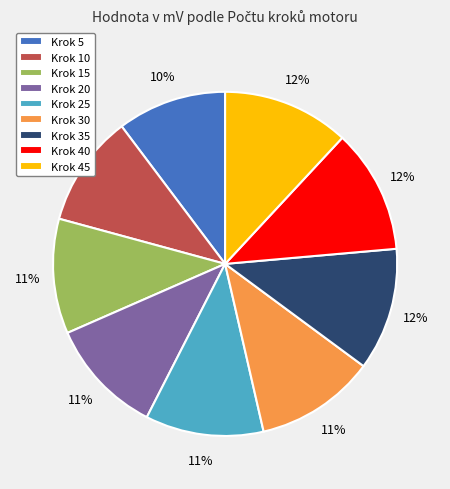

Is the sum of Krok 35 and Krok 25 greater than half?

No